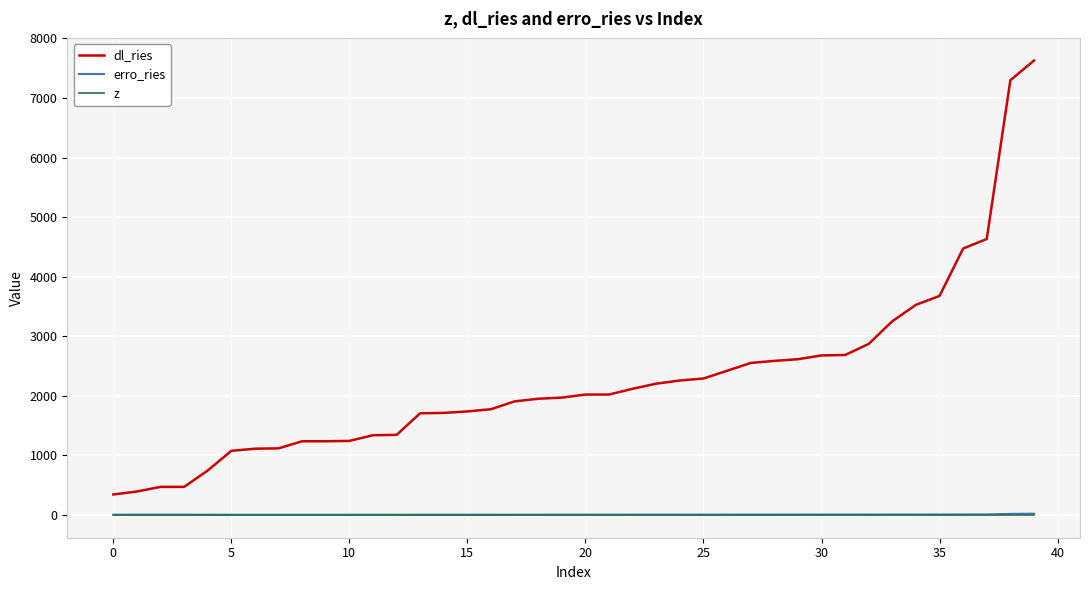

Is this an area chart (filled region under the line)?

No